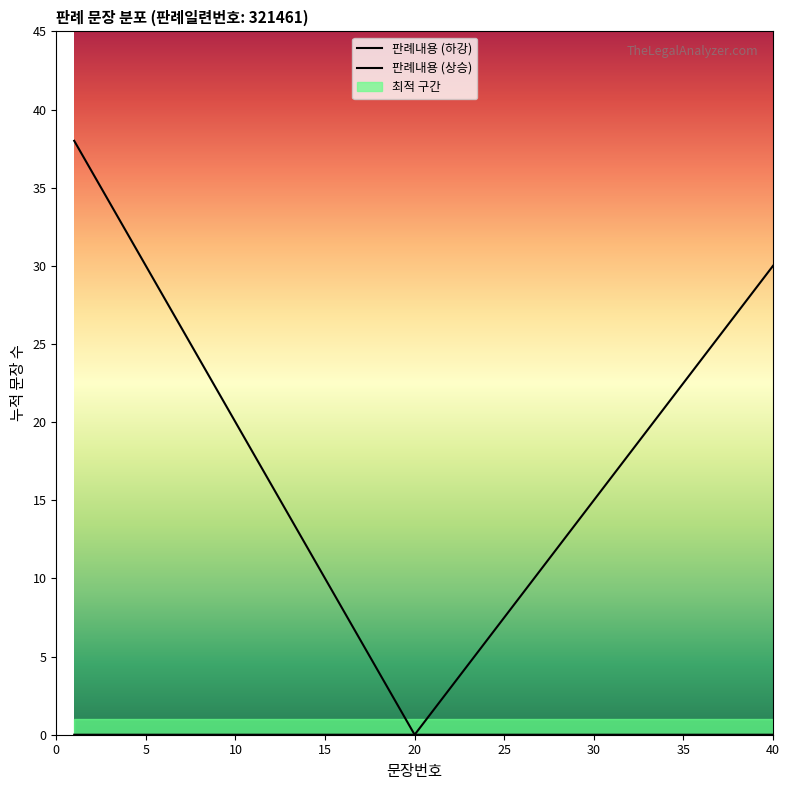

What is the difference between the maximum and second lowest values in the 판례내용 (상승) series?

30.0